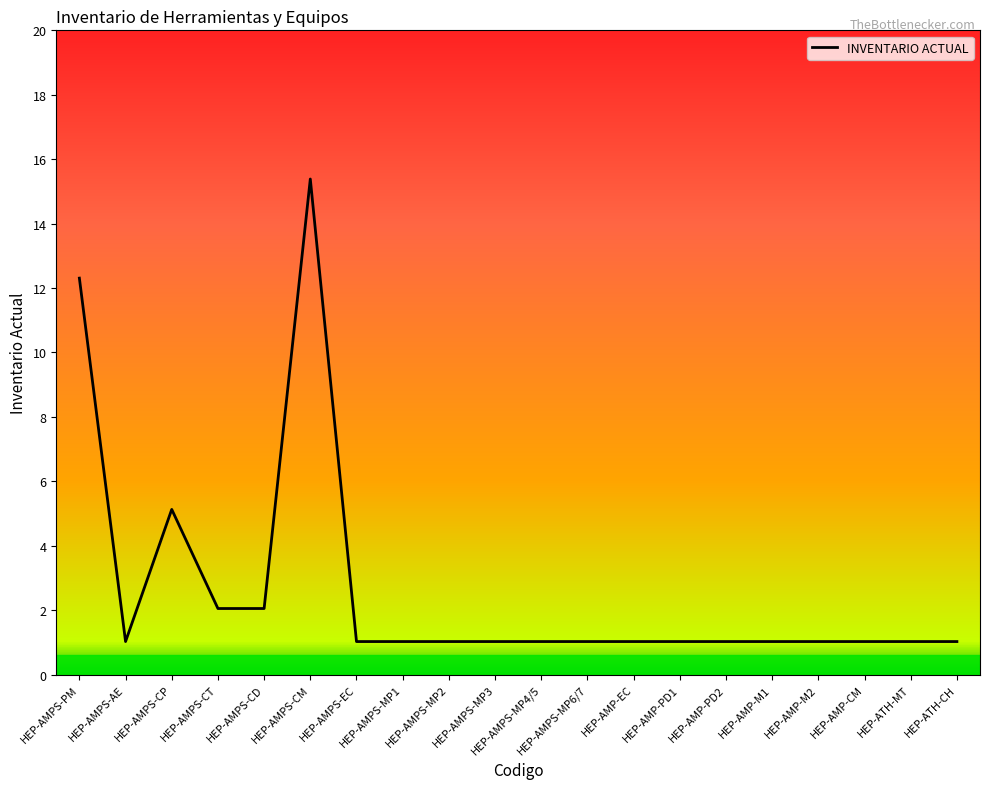

Which category has the lowest value across all series?

HEP-AMPS-AE